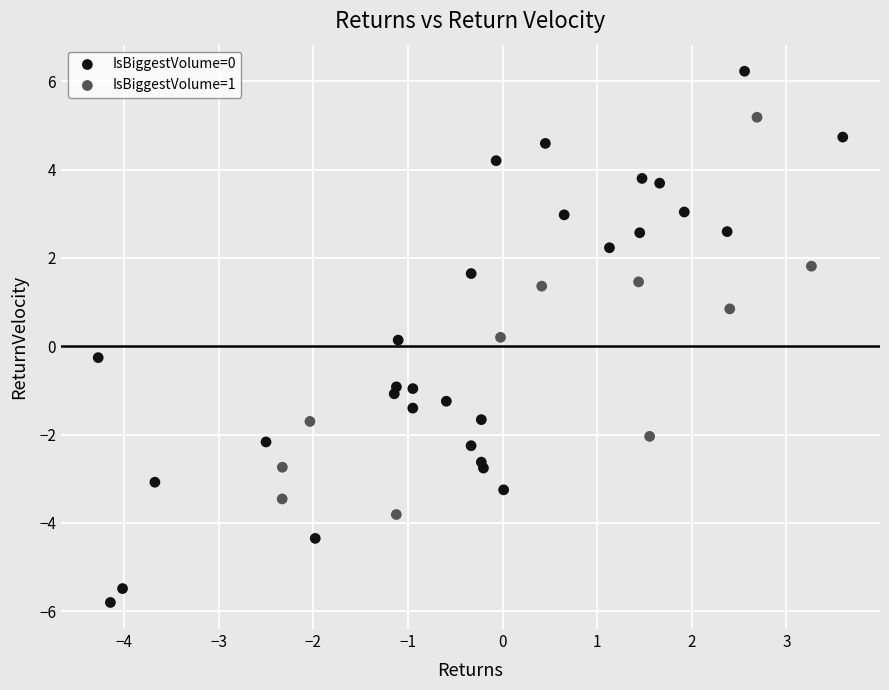

Which series has the widest spread of Y values?

IsBiggestVolume=0